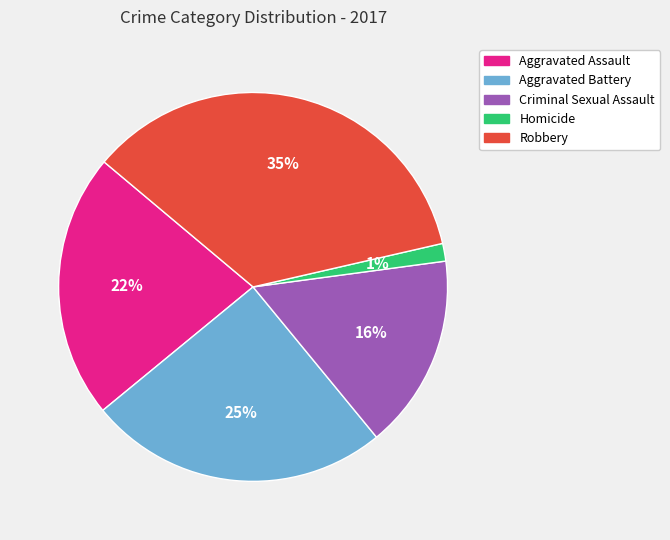

Between Robbery and Criminal Sexual Assault, which is larger?

Robbery